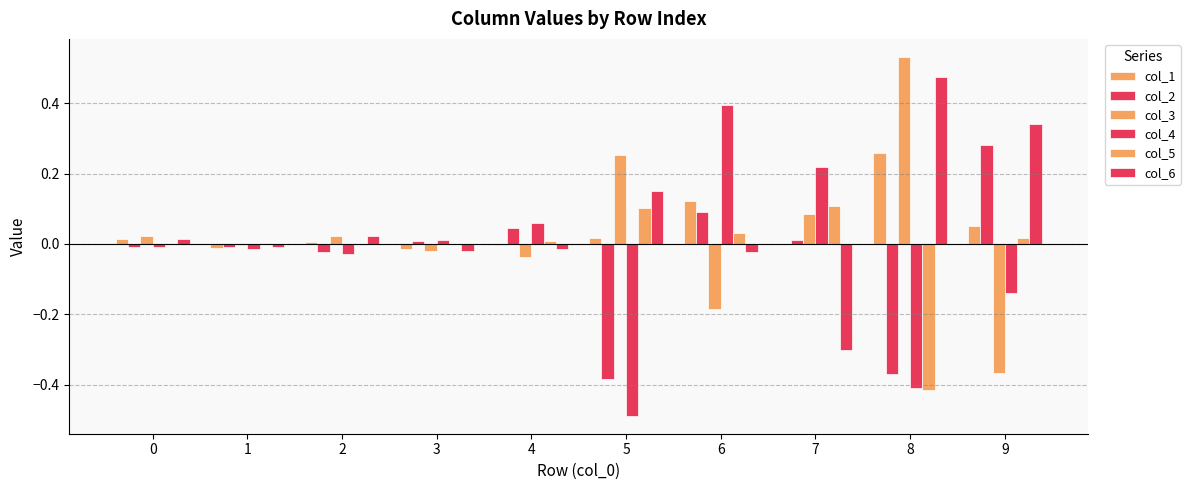

What is the smallest value displayed?

-0.5